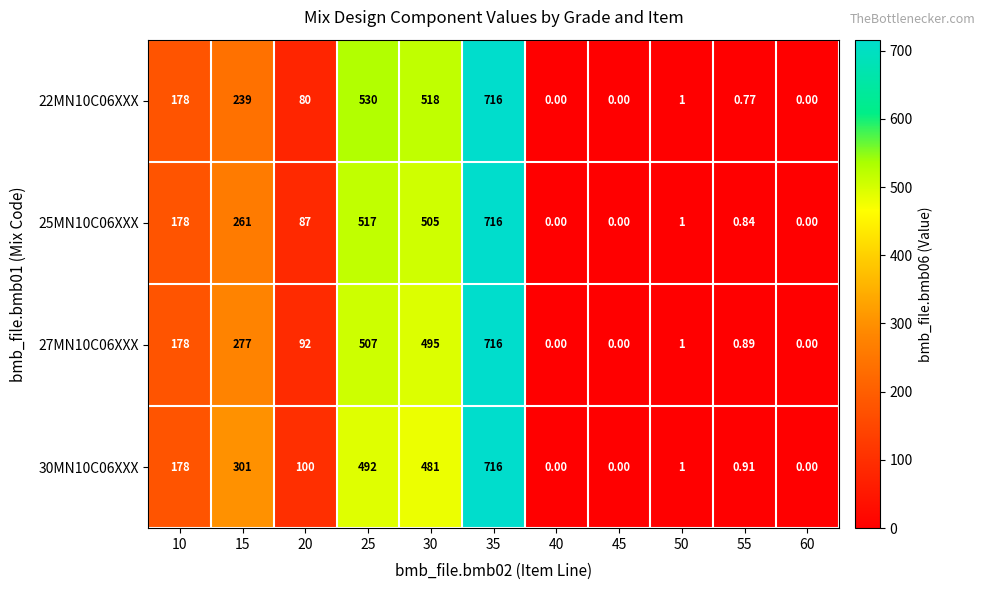

Is the value of 25MN10C06XXX at 10 greater than the value of 22MN10C06XXX at 55?

Yes